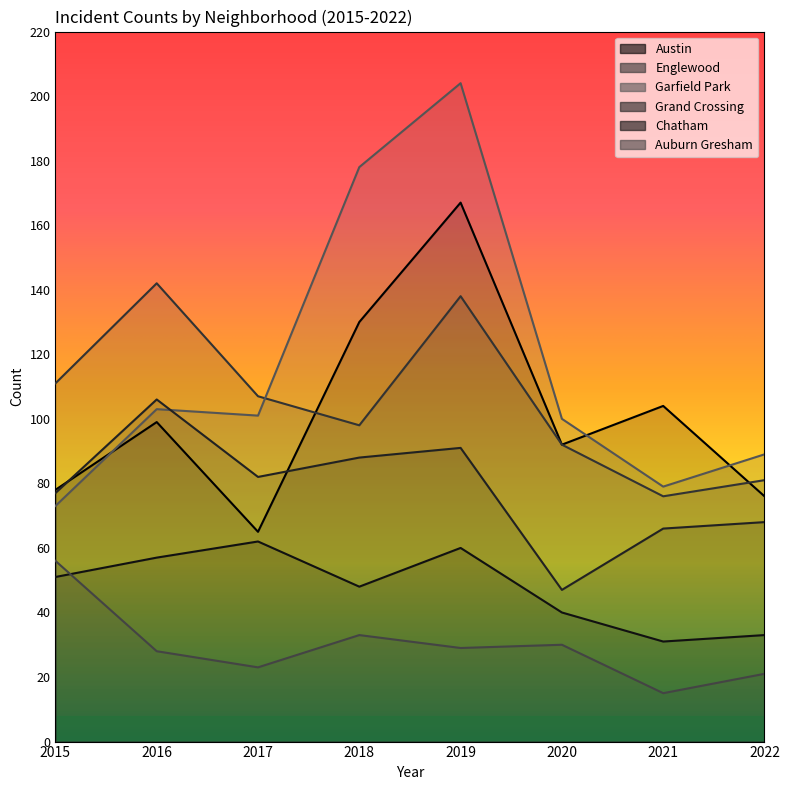

What is the lowest value of the Garfield Park series?

73